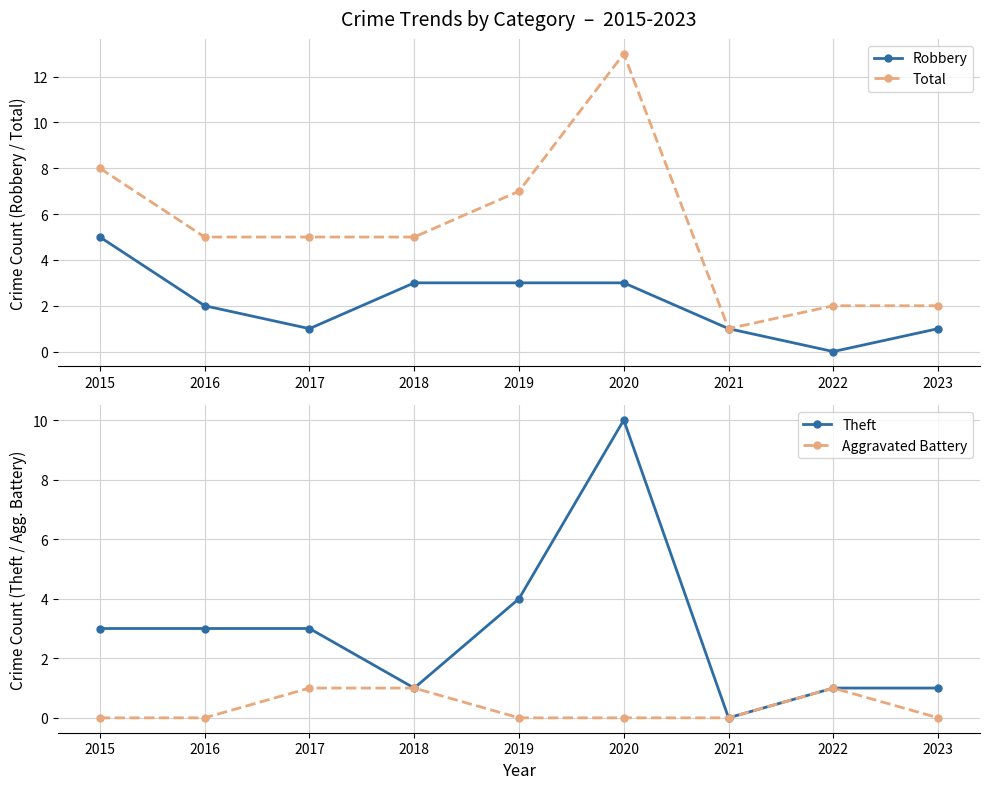

Rank the series by their maximum value, from highest to lowest.

Total, Theft, Robbery, Aggravated Battery